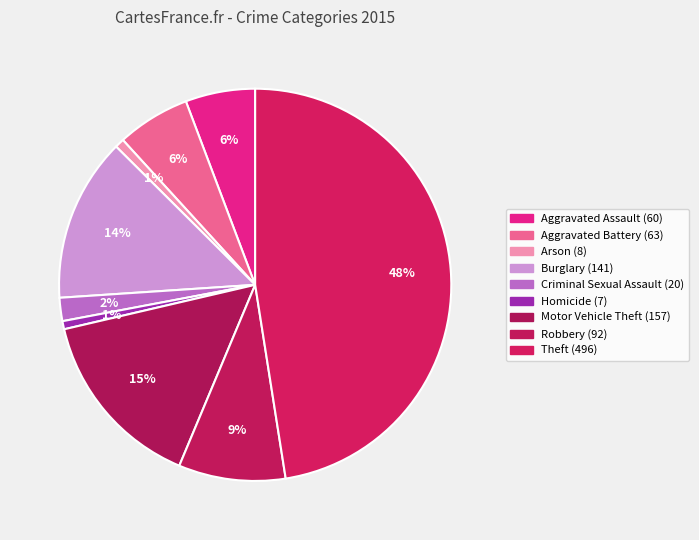

True or false: Aggravated Battery accounts for 19% of the total.

False